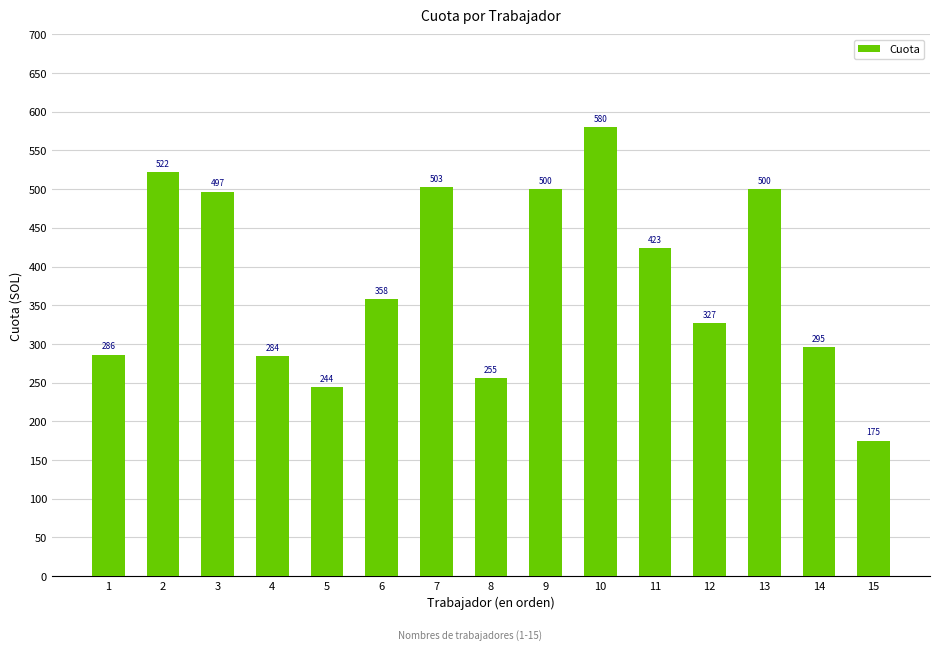

What is the value of the 13th bar from the left?

500.1